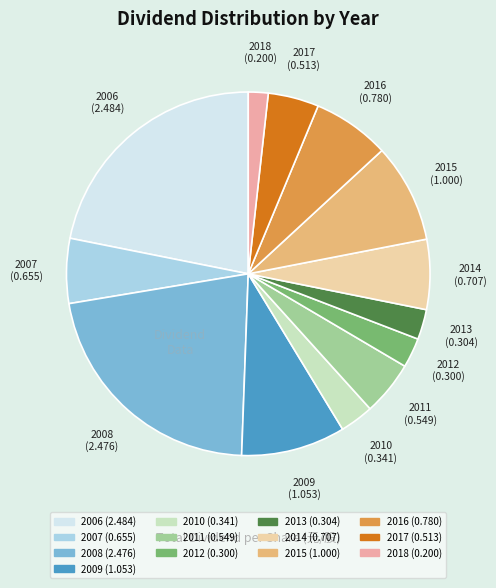

What is the smallest slice in the pie chart?

2018